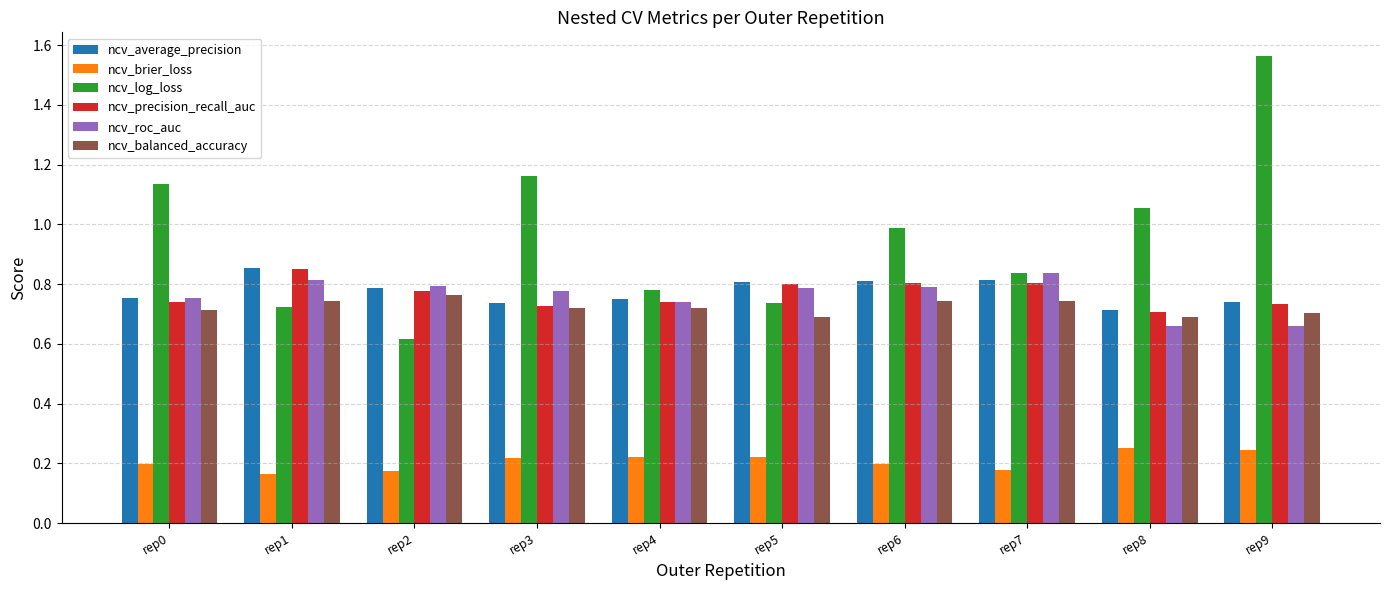

At which category does the chart reach its peak across all series?

rep9